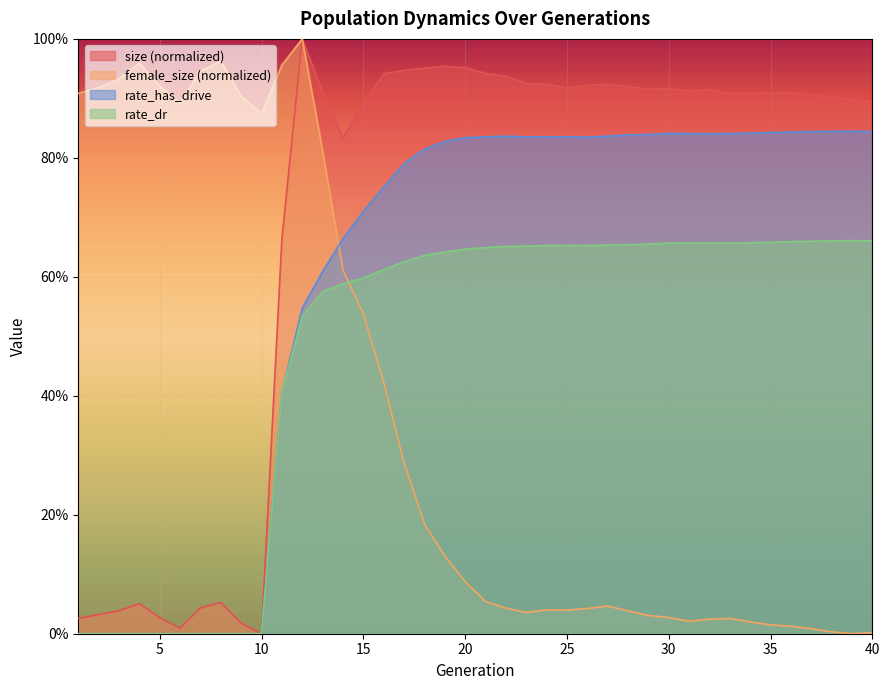

True or false: size and rate_dr intersect in this chart.

False